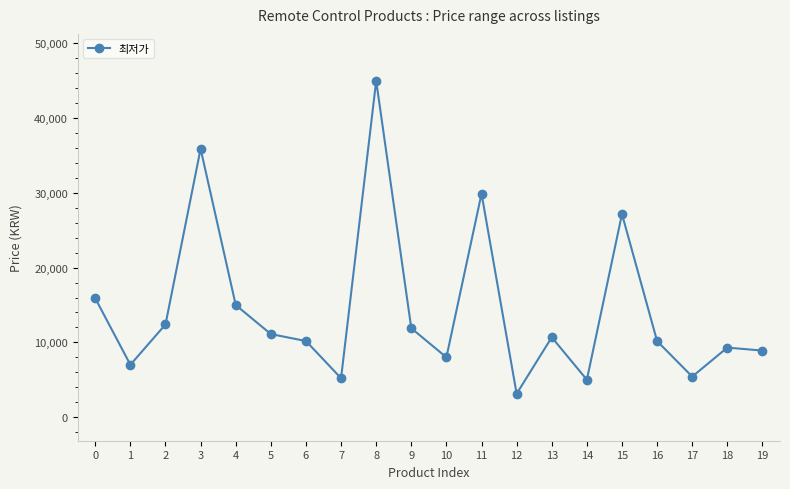

The value at 13 is 10680. True or false?

True